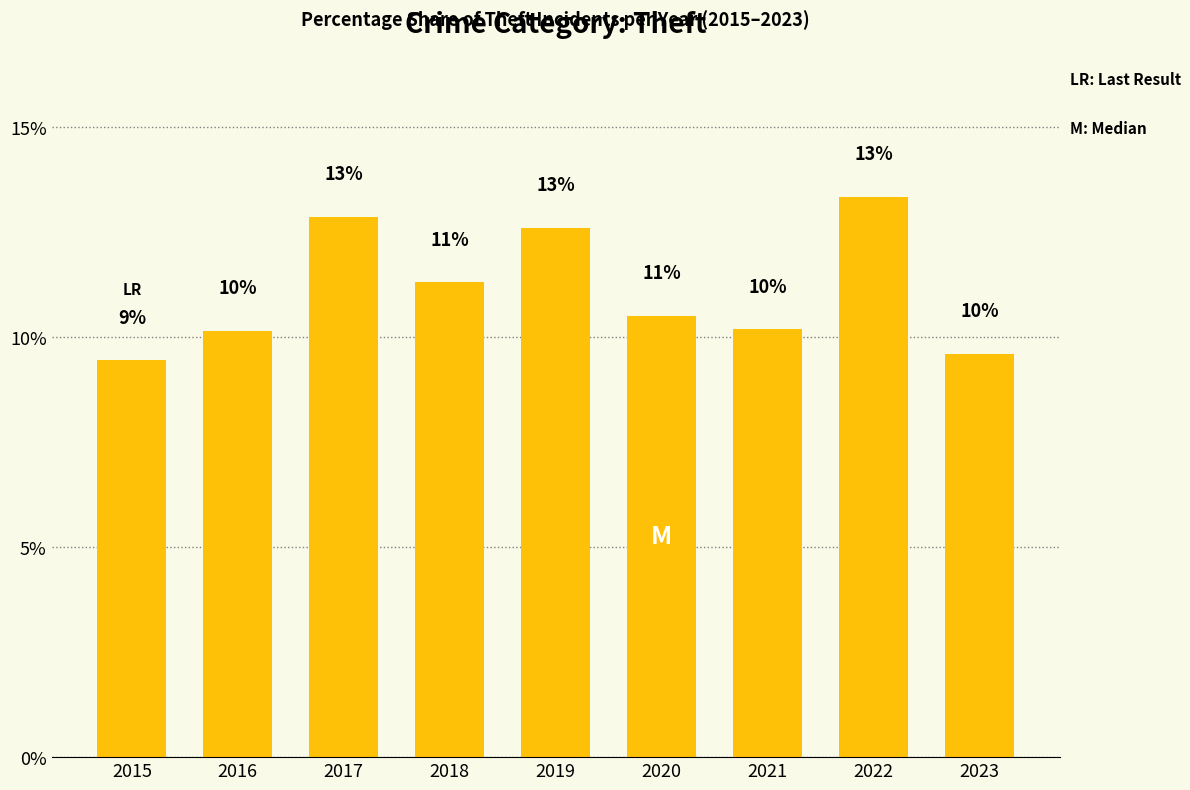

What is the average value?

11.1